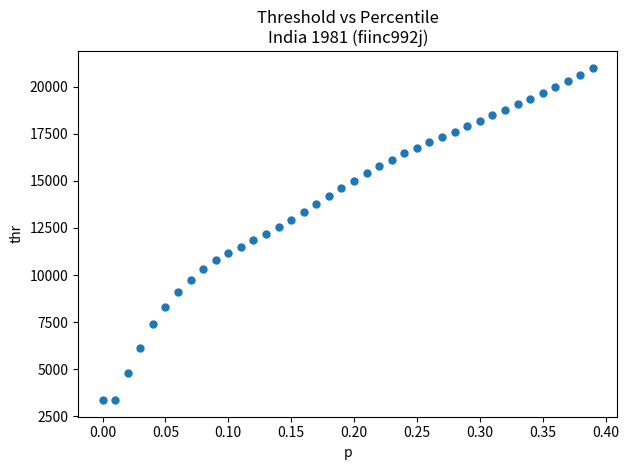

What is the range of X values (max minus min)?

0.4